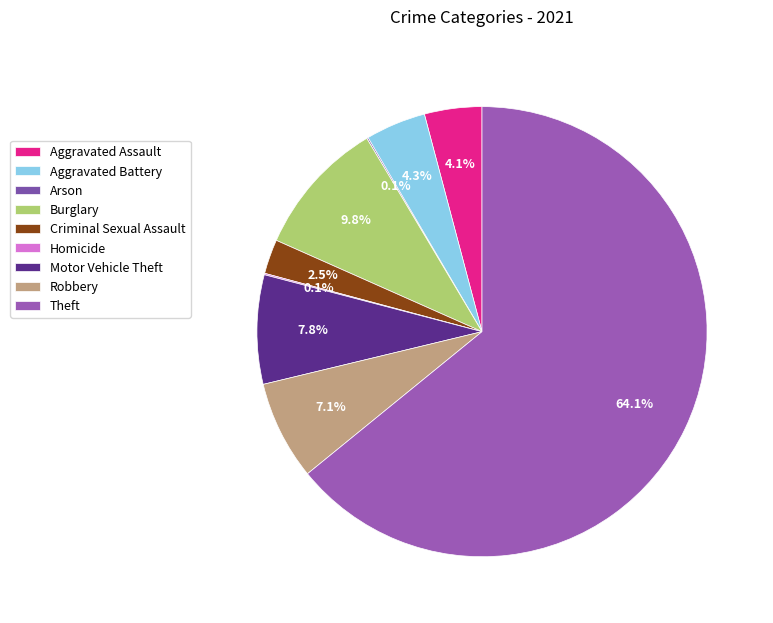

Does Theft account for over 50% of the chart?

Yes